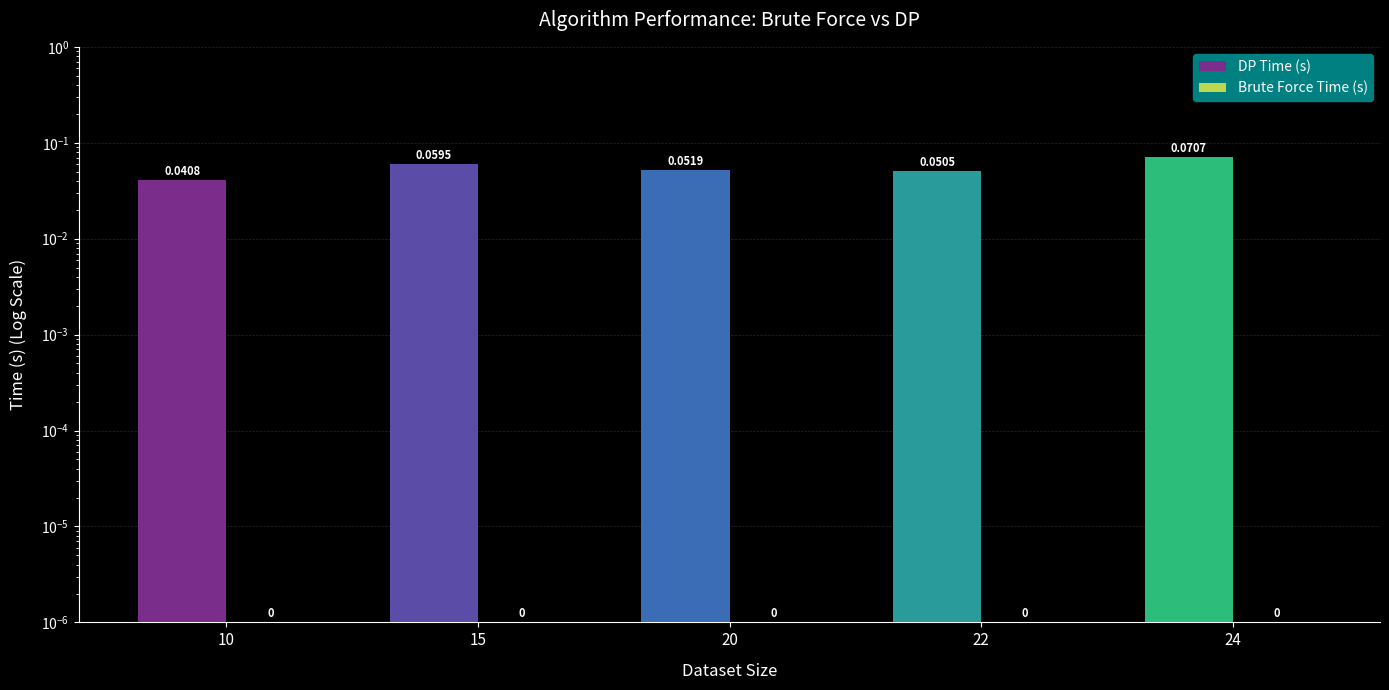

What is the total value across all series at 22?

0.1